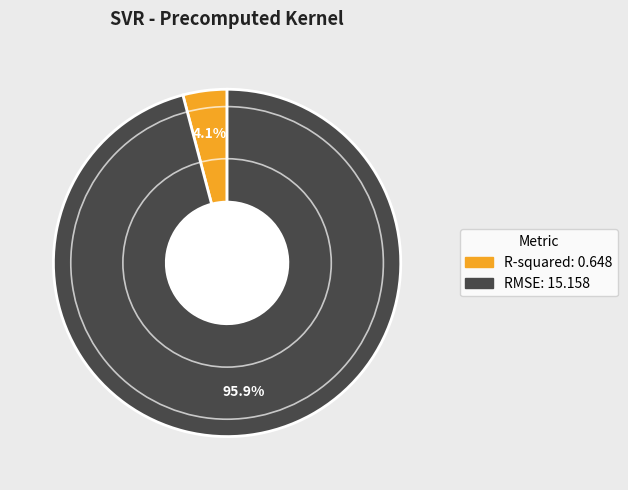

What percentage is the R-squared slice, to the nearest percent?

4%